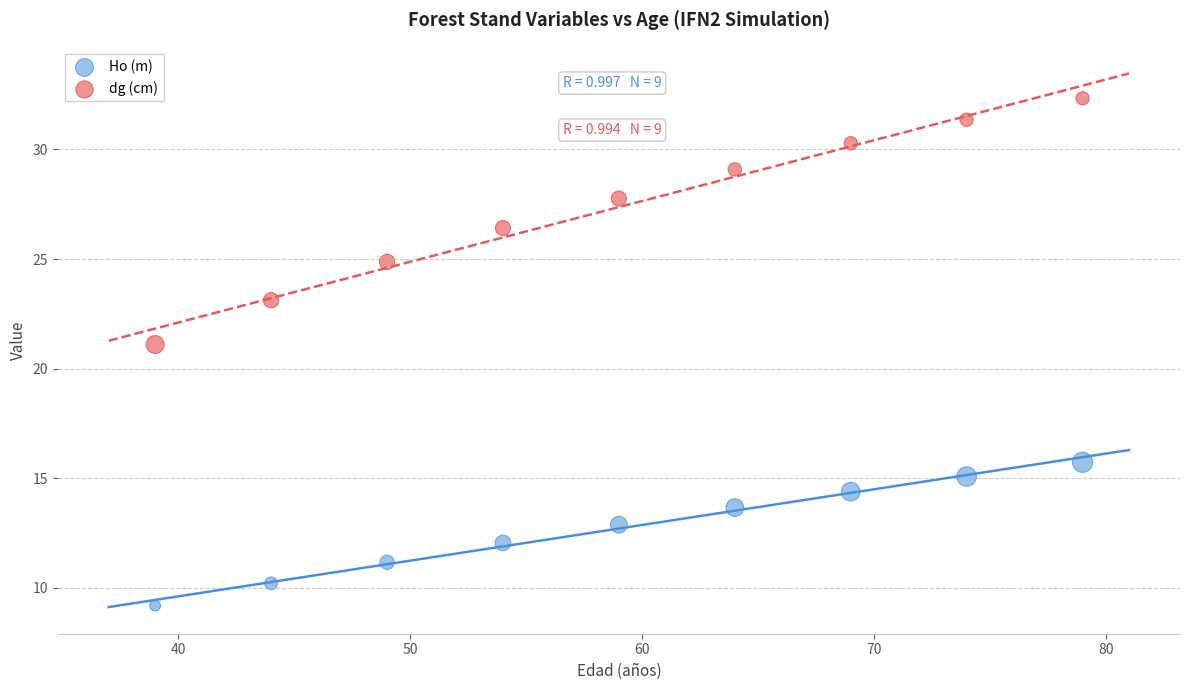

Which series reaches the maximum Y coordinate?

dg (cm)